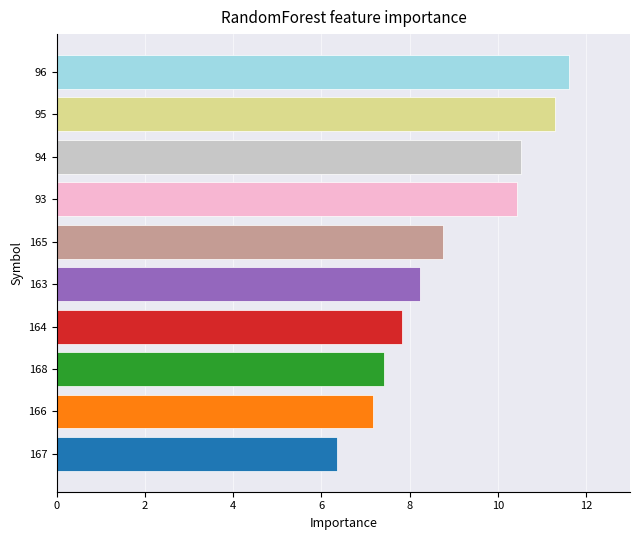

What is the difference between the values at 165 and 96?

2.9